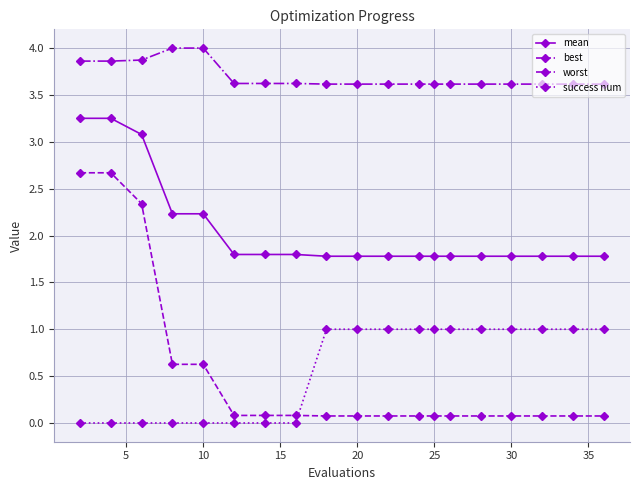

What is the average value of the success num series?

0.6